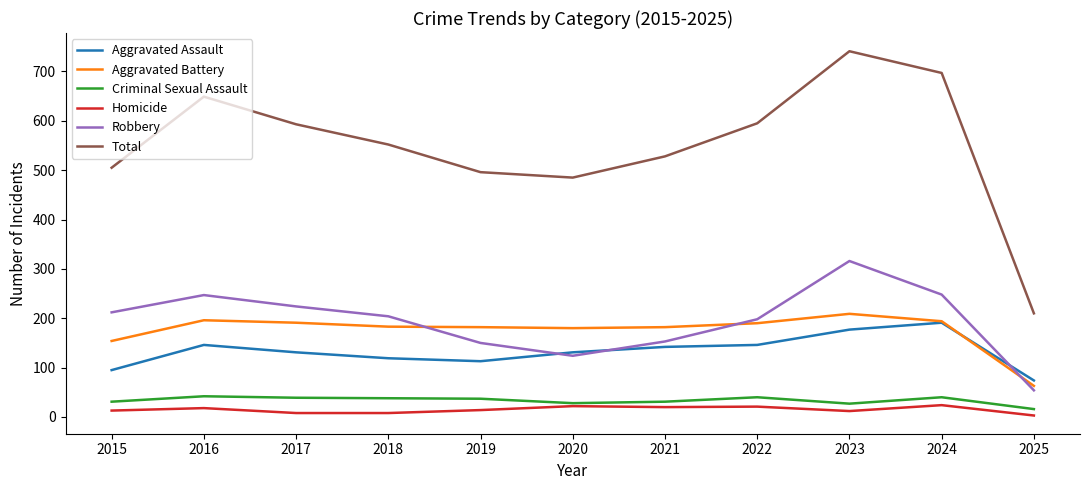

Which series changed the most between 2017 and 2020?

Total